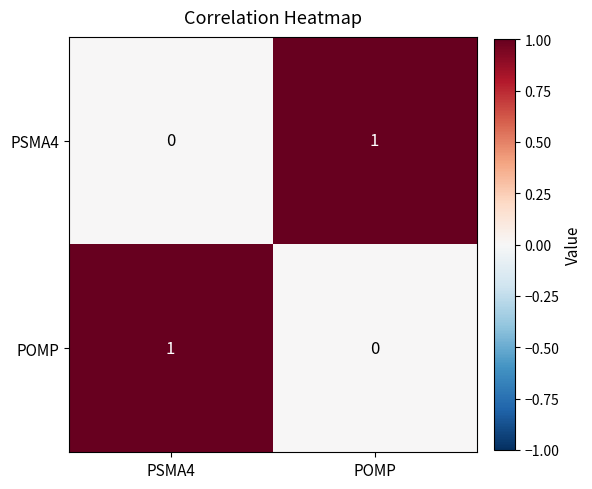

Where is POMP nearest to the value 0?

POMP